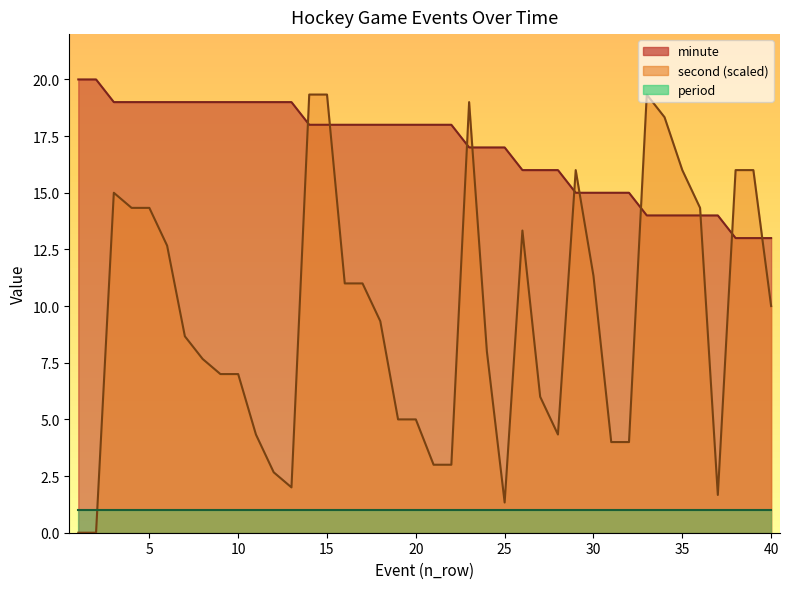

What is the difference between the second highest and second lowest values in the second series?

19.3